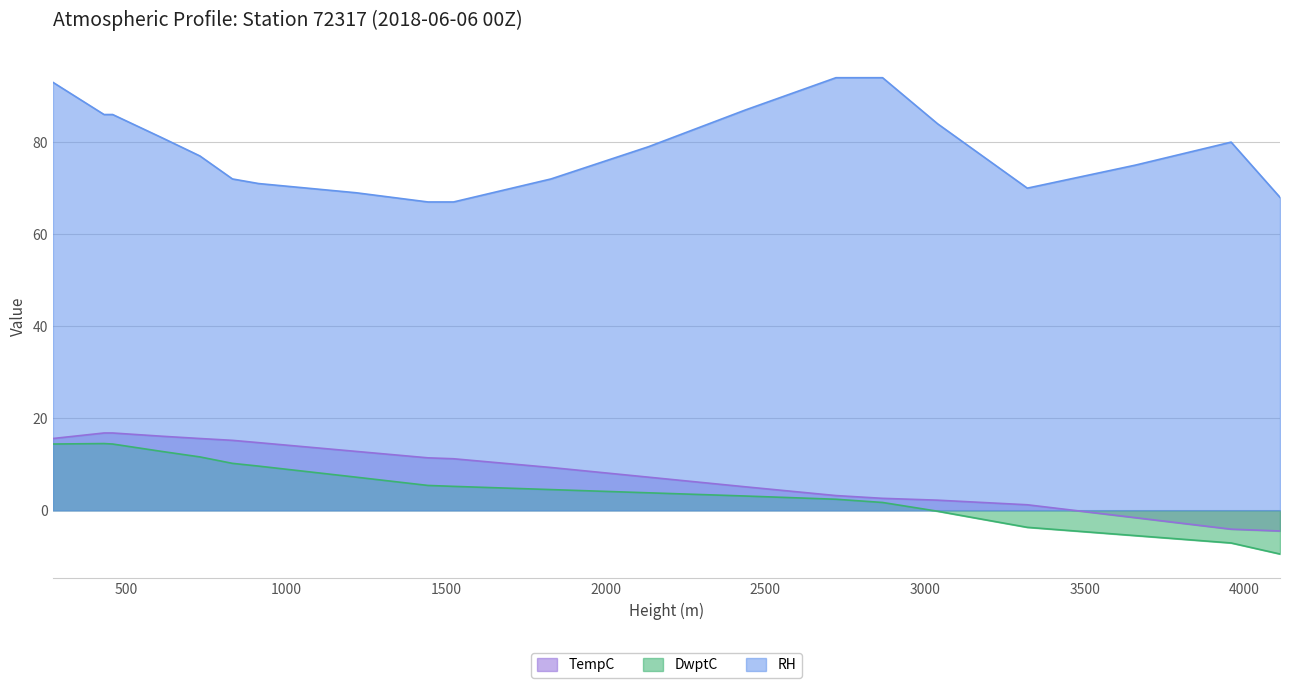

Which series has the largest total across all categories?

RH